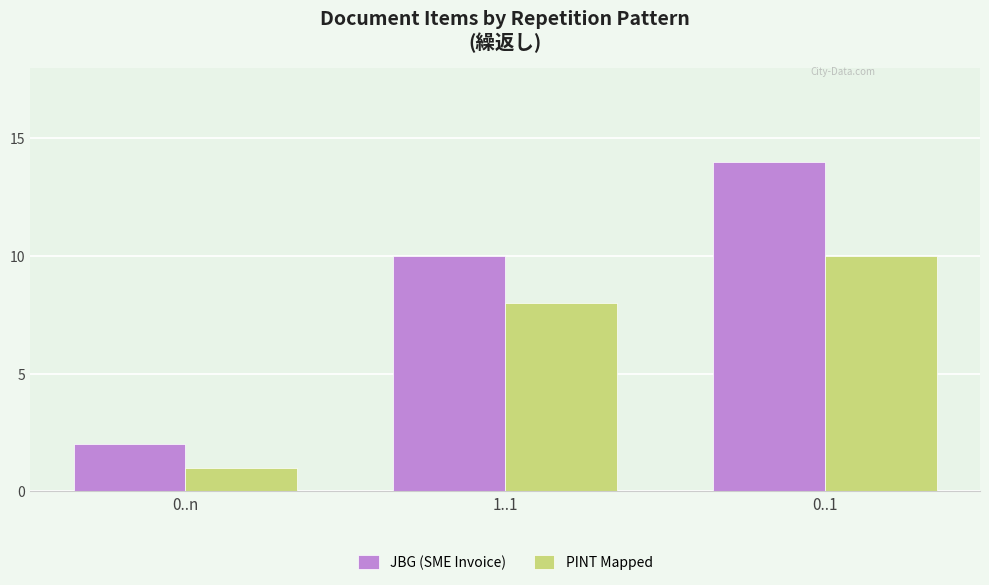

What is the highest value of the PINT Mapped series?

10